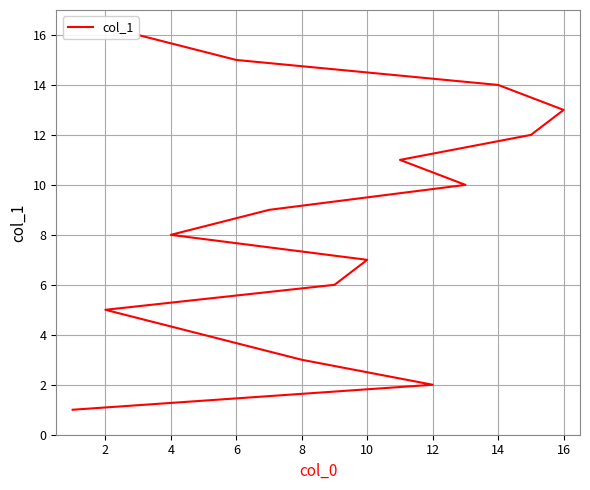

How many data points does each series have?

16